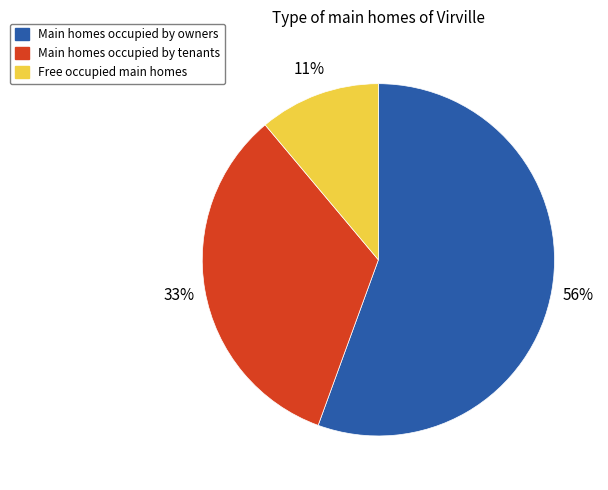

Which slice is the largest?

Main homes occupied by owners